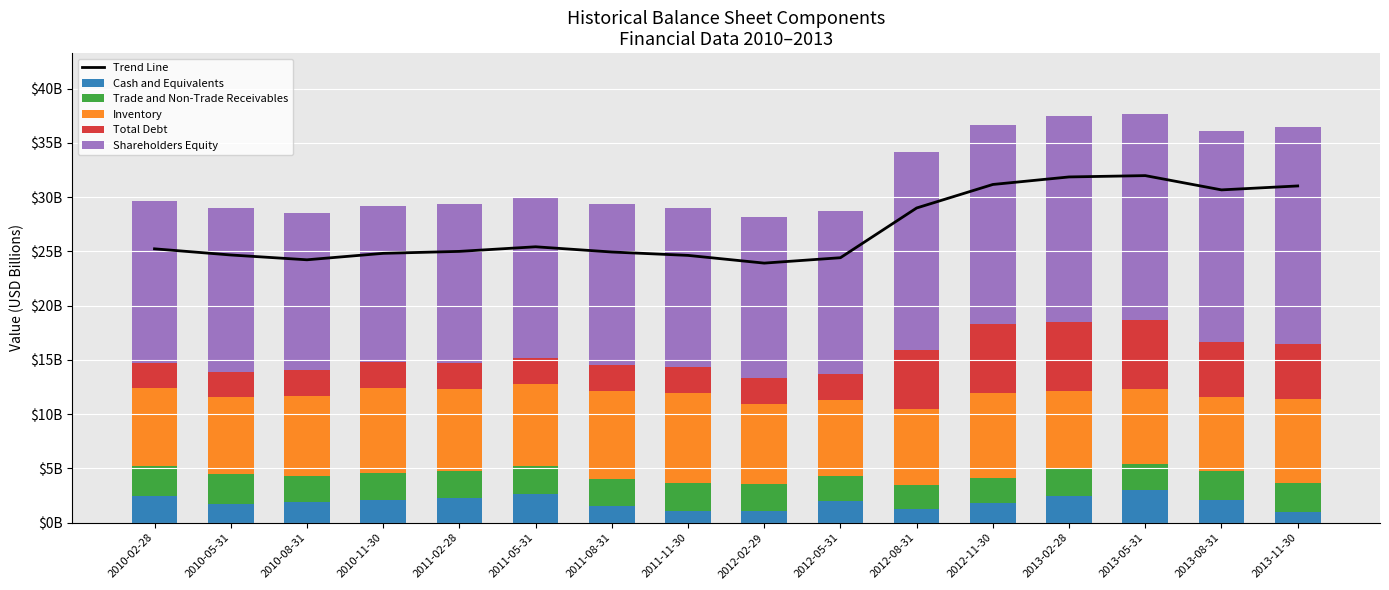

What is the difference between the second highest and minimum values in the Total Debt series?

4.0